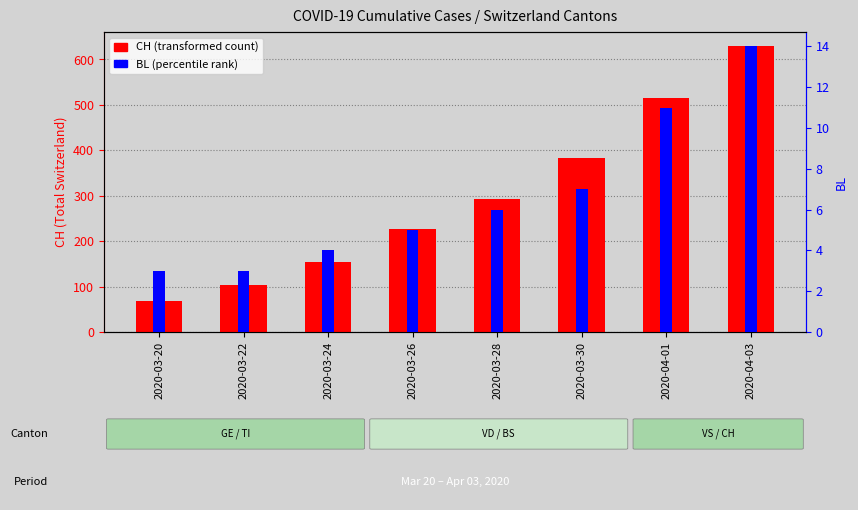

What is the difference between the maximum and second lowest values in the CH series?

526